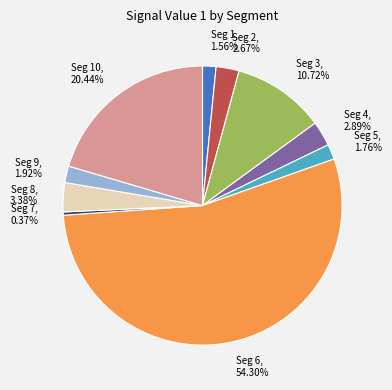

Is there a majority slice in this chart?

Yes